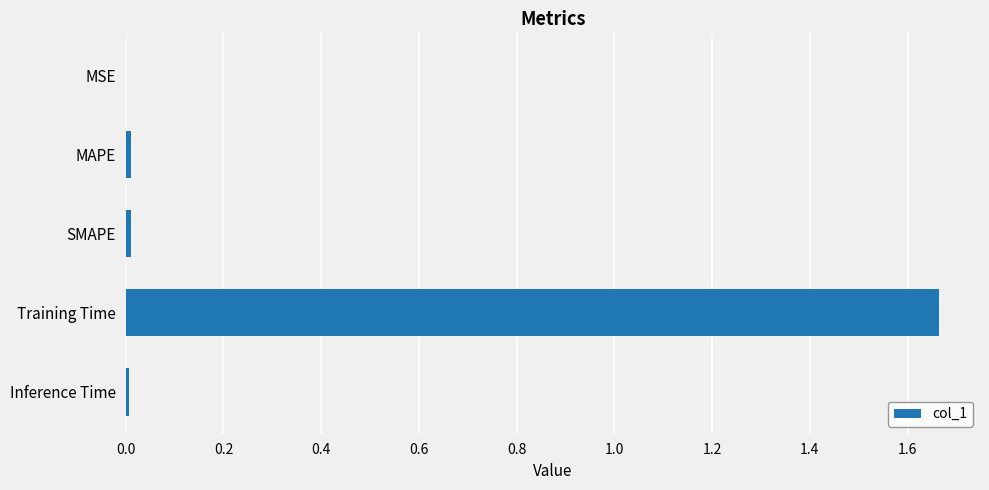

True or false: the data shows 2.3 at Training Time.

False